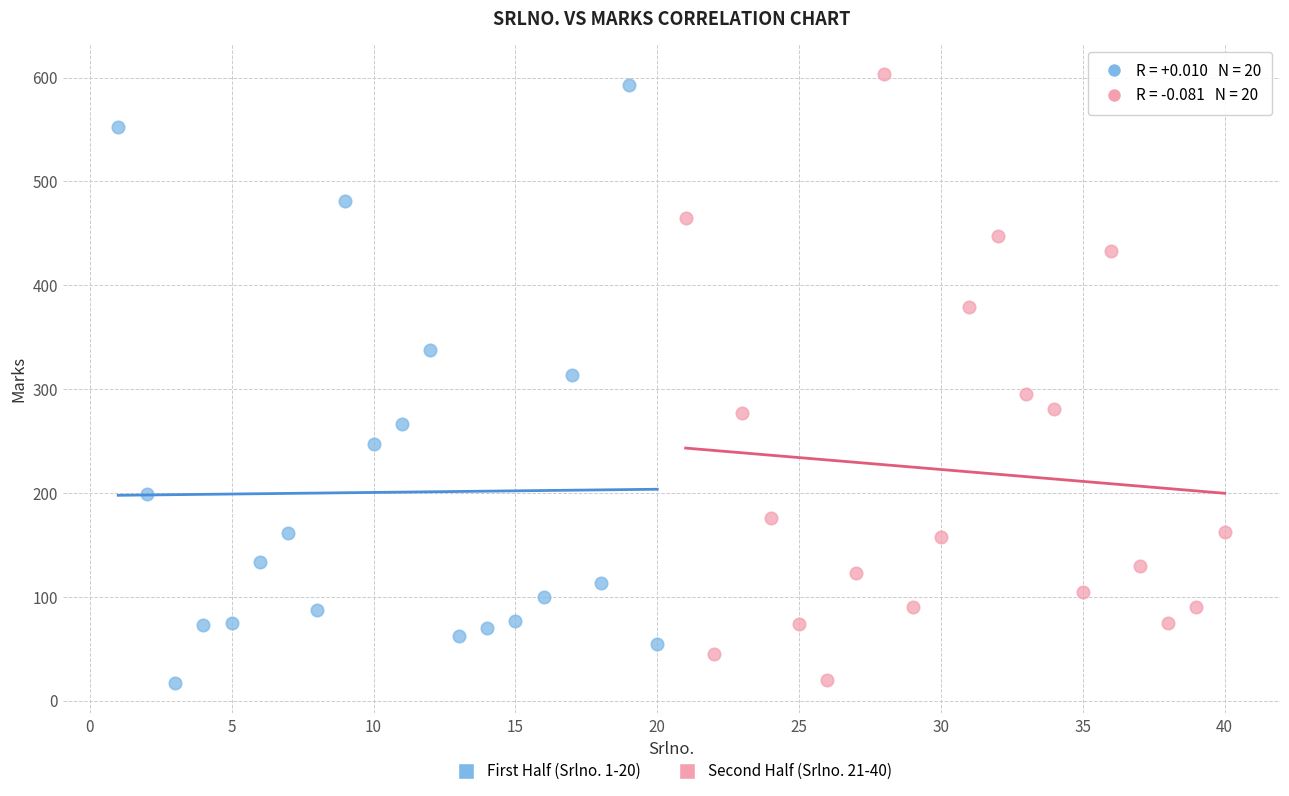

What are all the series names shown in the legend?

First Half (Srlno. 1-20), Second Half (Srlno. 21-40)